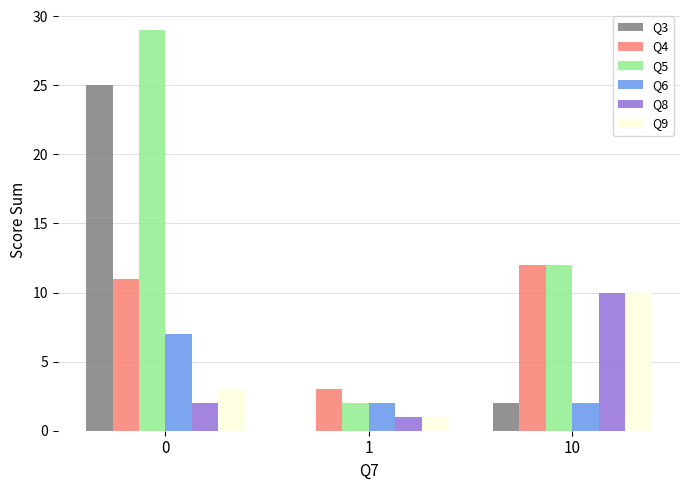

Is it true that Q4 equals 1 at 1?

False